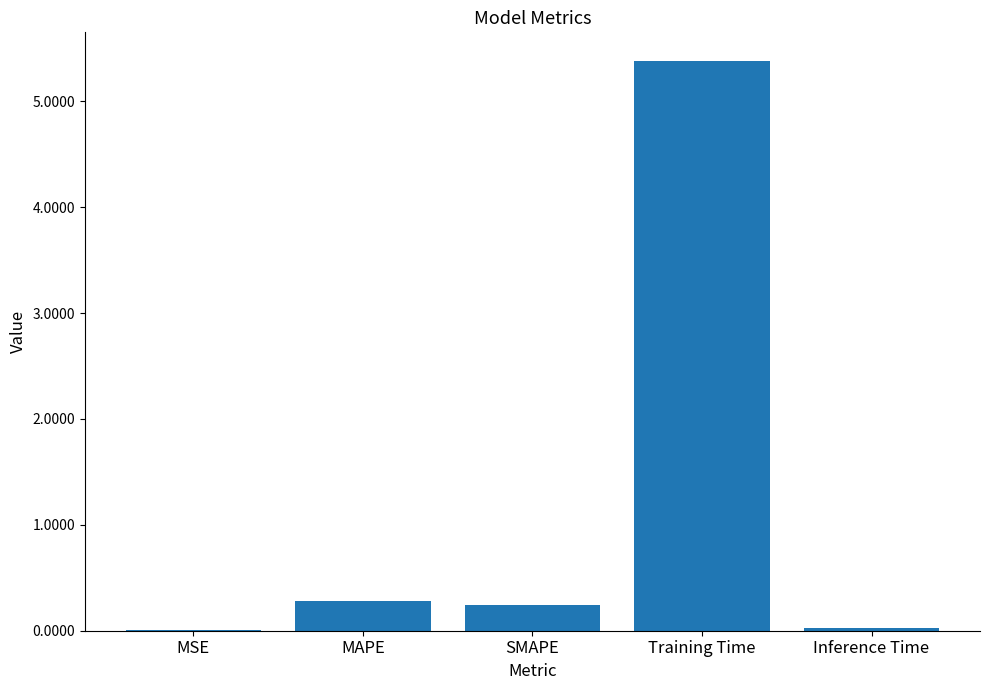

What is the sum of the values at SMAPE and Training Time?

5.6